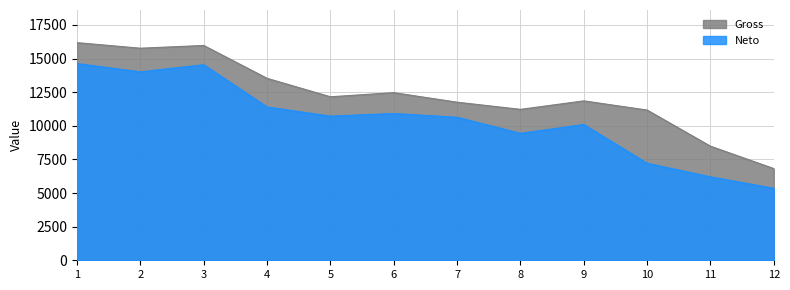

What is the minimum value shown in the chart?

5353.3